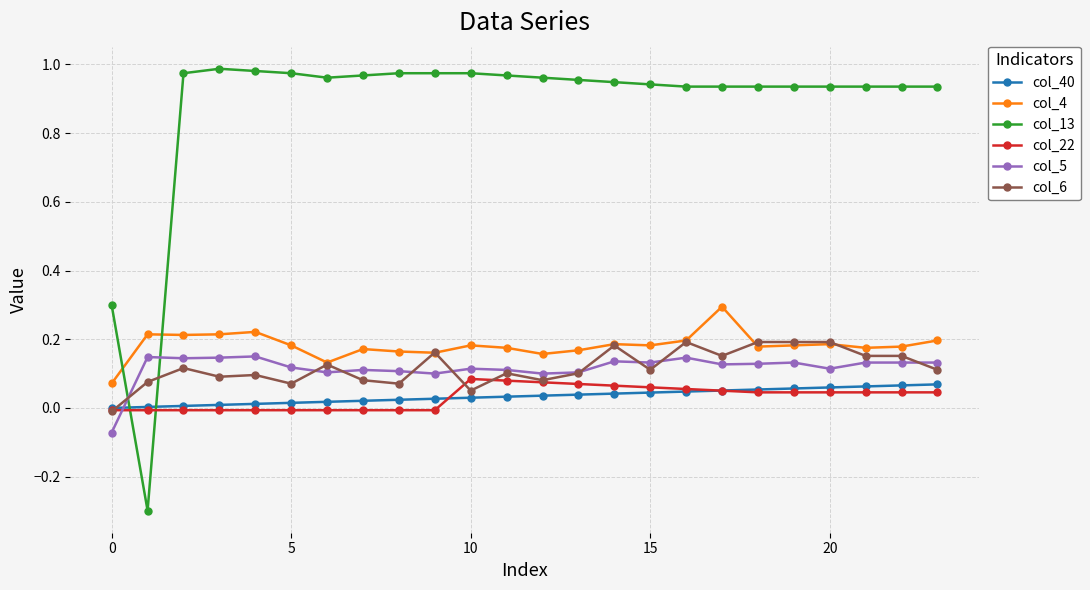

What is the smallest value displayed?

-0.3